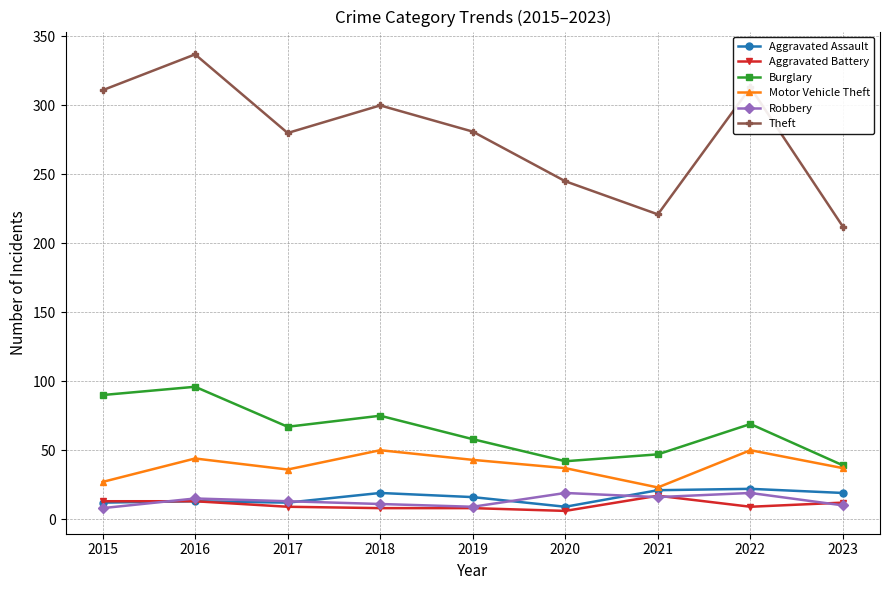

What is the difference between the maximum and minimum values in the Robbery series?

11